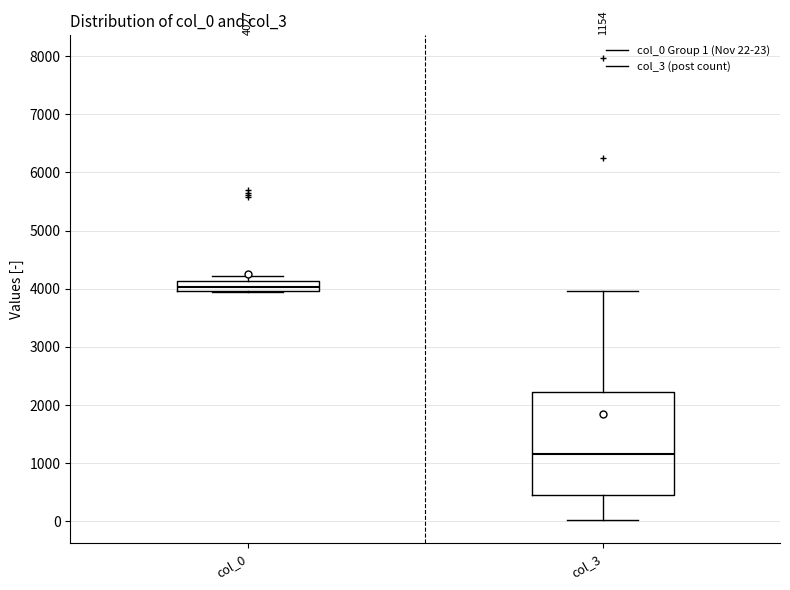

Which box's median line is the lowest?

col_3